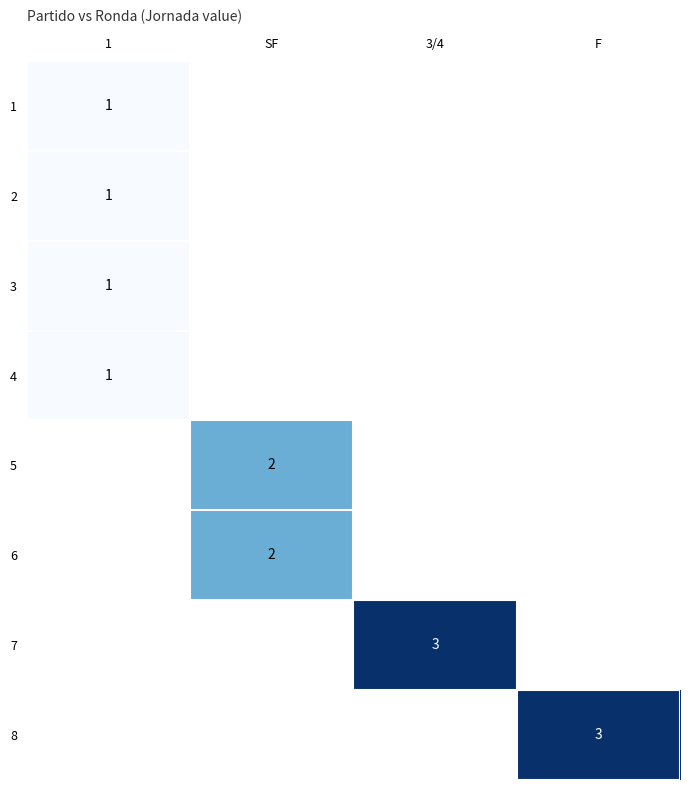

Count the number of data series in this chart.

8